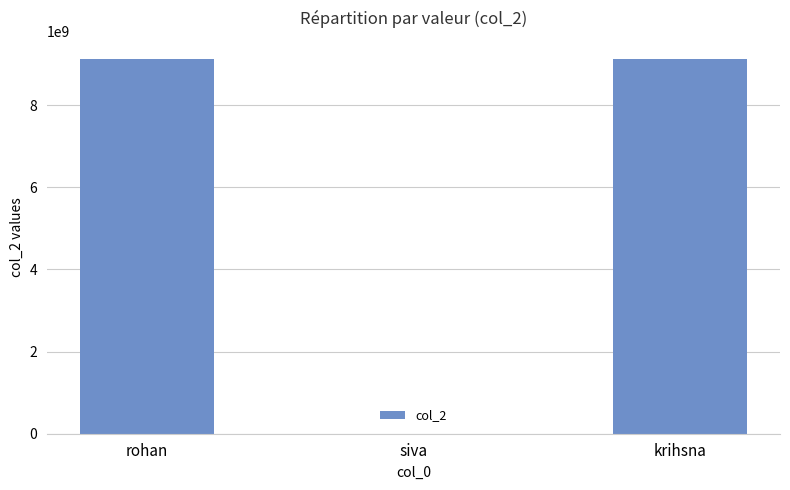

Is it true that the value at krihsna is 14150164274?

False